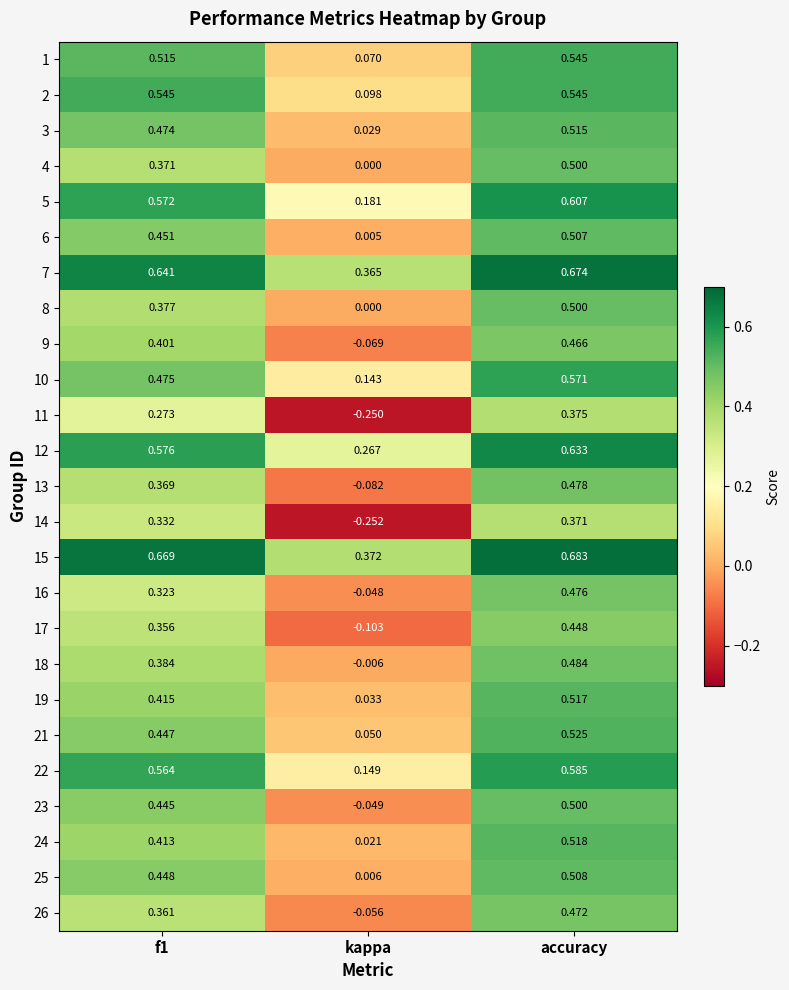

At which label does 17 reach its minimum?

kappa